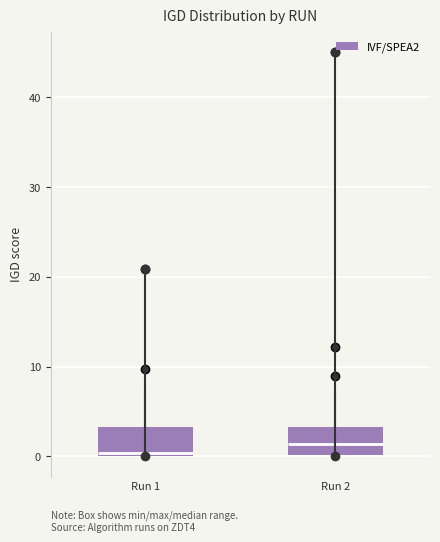

Reading left to right, read every box against the y-axis: the position of its median line, the range the box covers, and the ends of its whiskers. The values are not printed on the chart, so give them approximately, as read against the axis.

Run 1: median 0 (just above the box's lower edge), box 0 to 3, whiskers 0 to 7
Run 2: median 1, box 0 to 3, whiskers 0 to 7